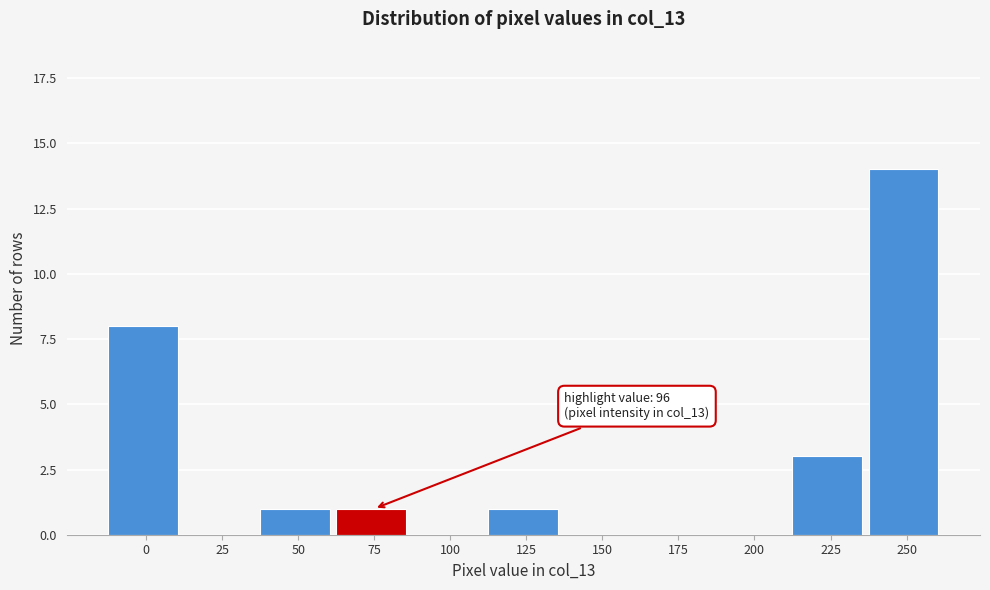

Reading right to left, what are all the values shown in this chart?

250=14	225=3	200=0	175=0	150=0	125=1	100=0	75=1	50=1	25=0	0=8